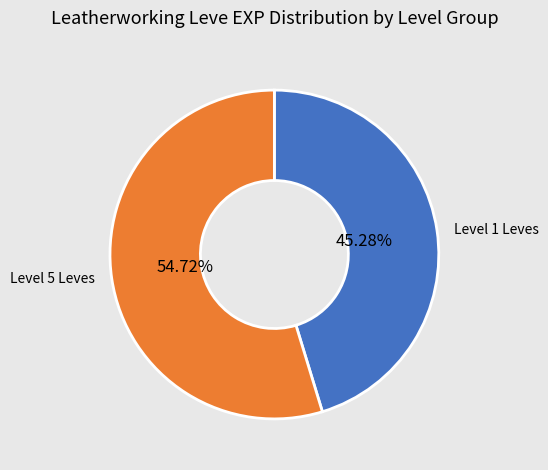

Is there any slice that represents more than half of the pie?

Yes